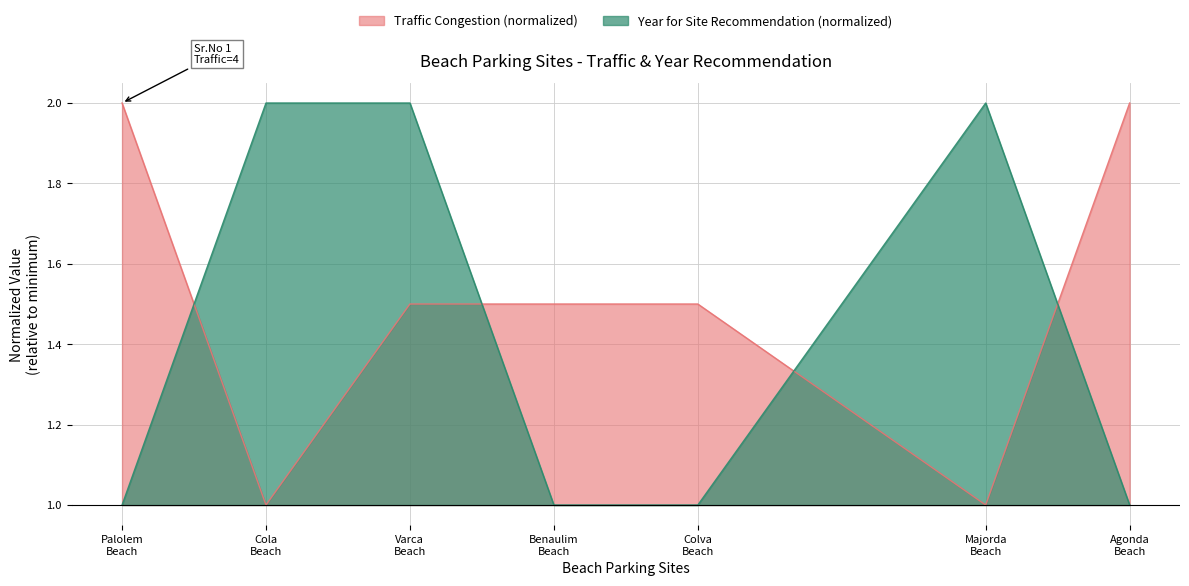

What is the greatest value displayed?

2.0